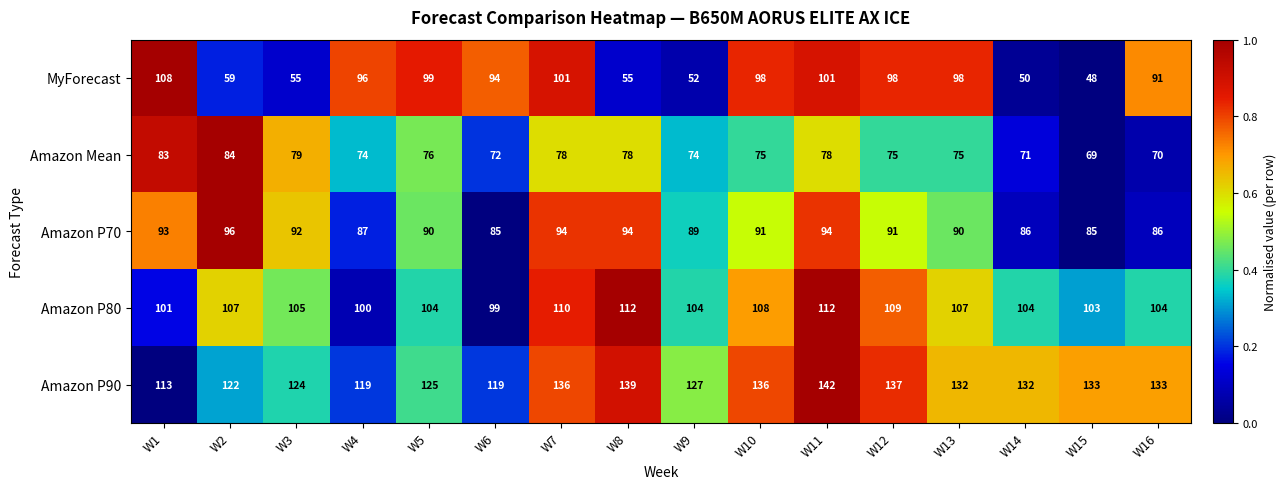

Rank the series at W9 from lowest to highest value.

MyForecast, Amazon Mean, Amazon P70, Amazon P80, Amazon P90